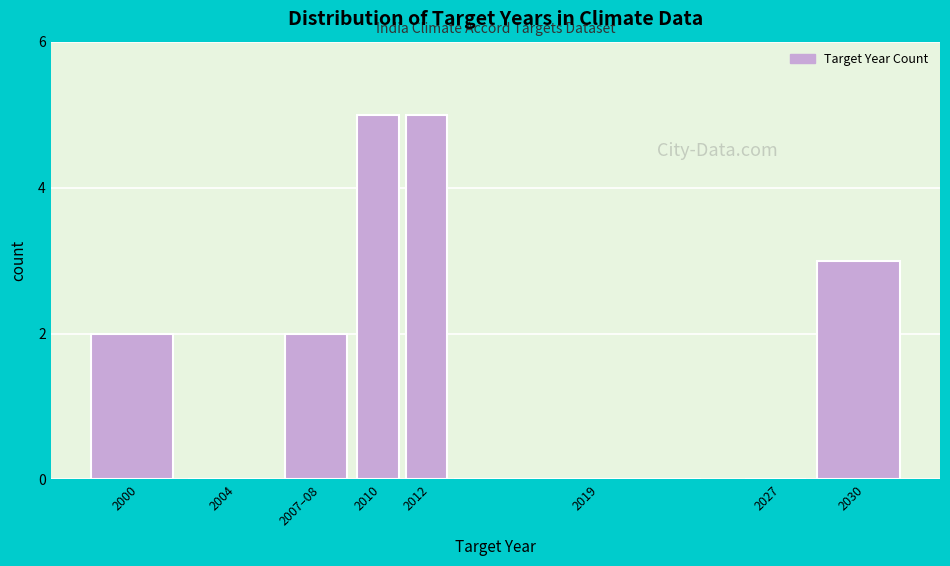

Reading right to left, extract all data points from this chart.

2030=3	2027=0	2019=0	2012=5	2010=5	2007–08=2	2004=0	2000=2